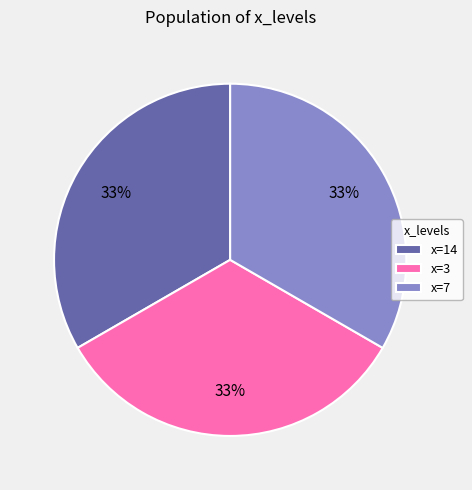

Approximately how many times larger is the value at x=3 compared to x=14?

1.0